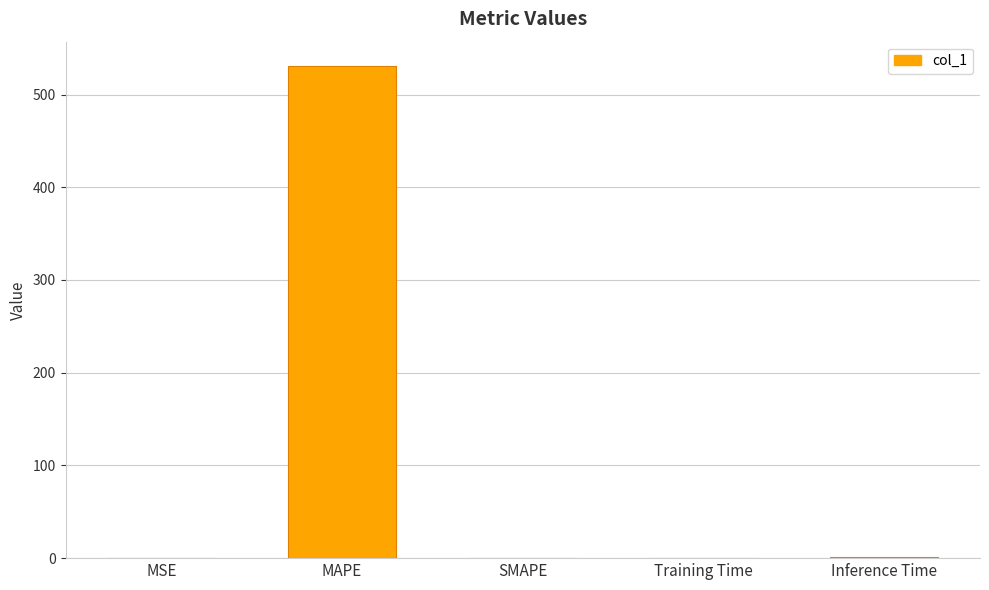

What is the sum of all values?

531.5